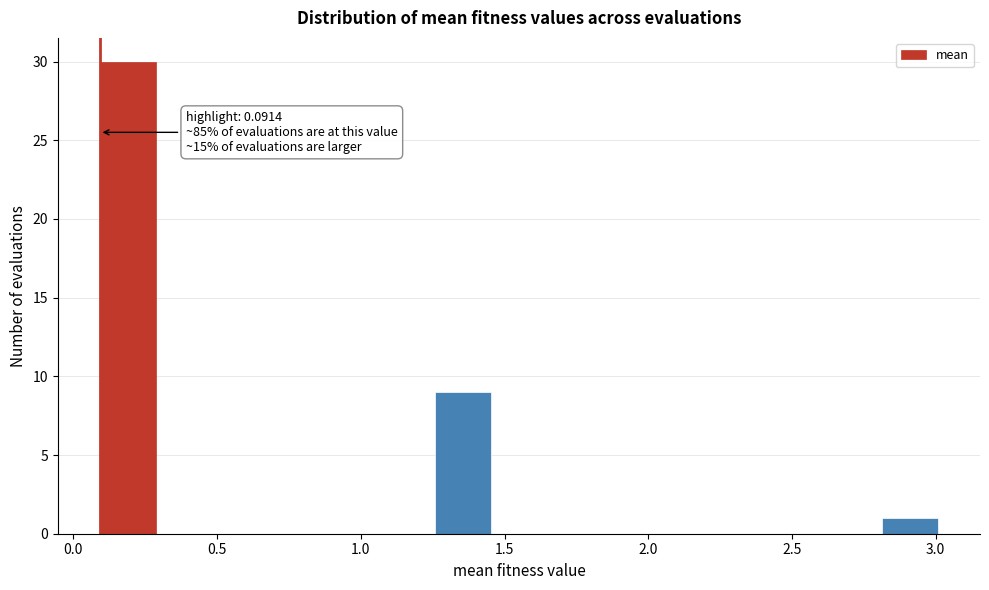

Around what value on the x-axis is the tallest bar? Give the approximate position of its centre, as read against the axis.

0.20